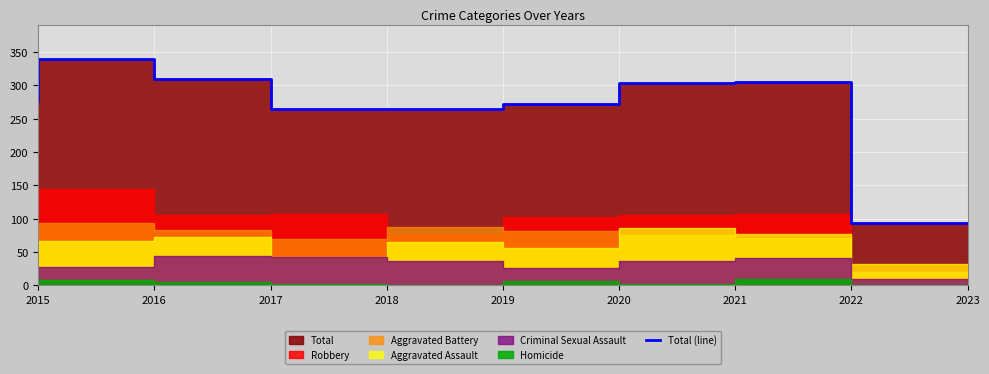

Approximately how many times larger is the value at 2016 compared to 2020?

1.2